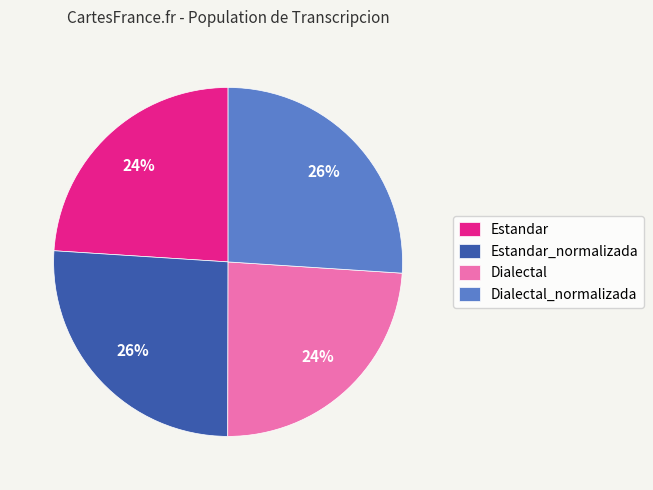

Is it true that Dialectal_normalizada is 26% of the pie?

True